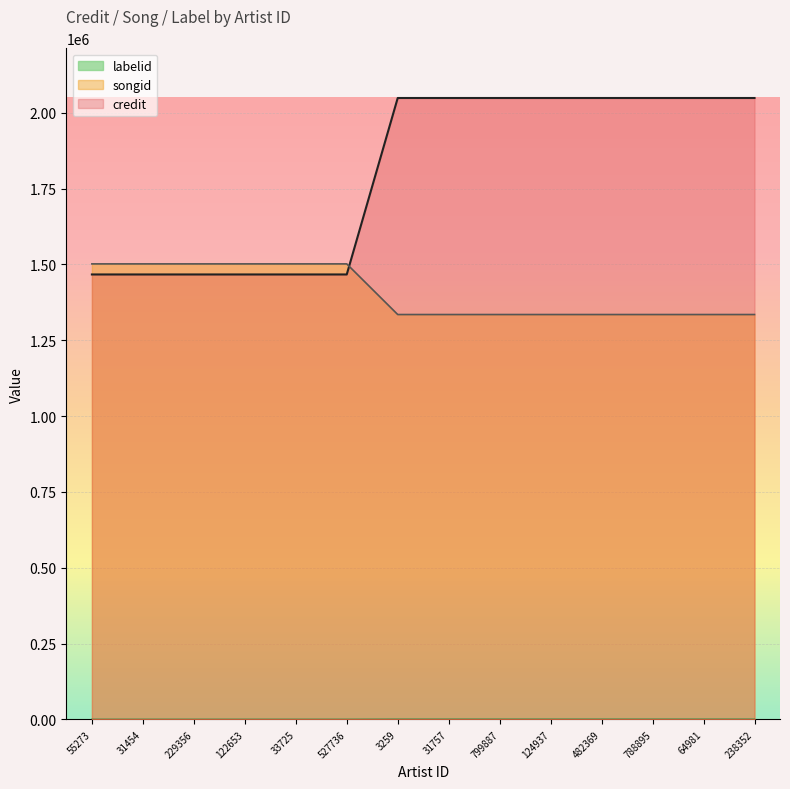

Which series has the largest total across all categories?

credit